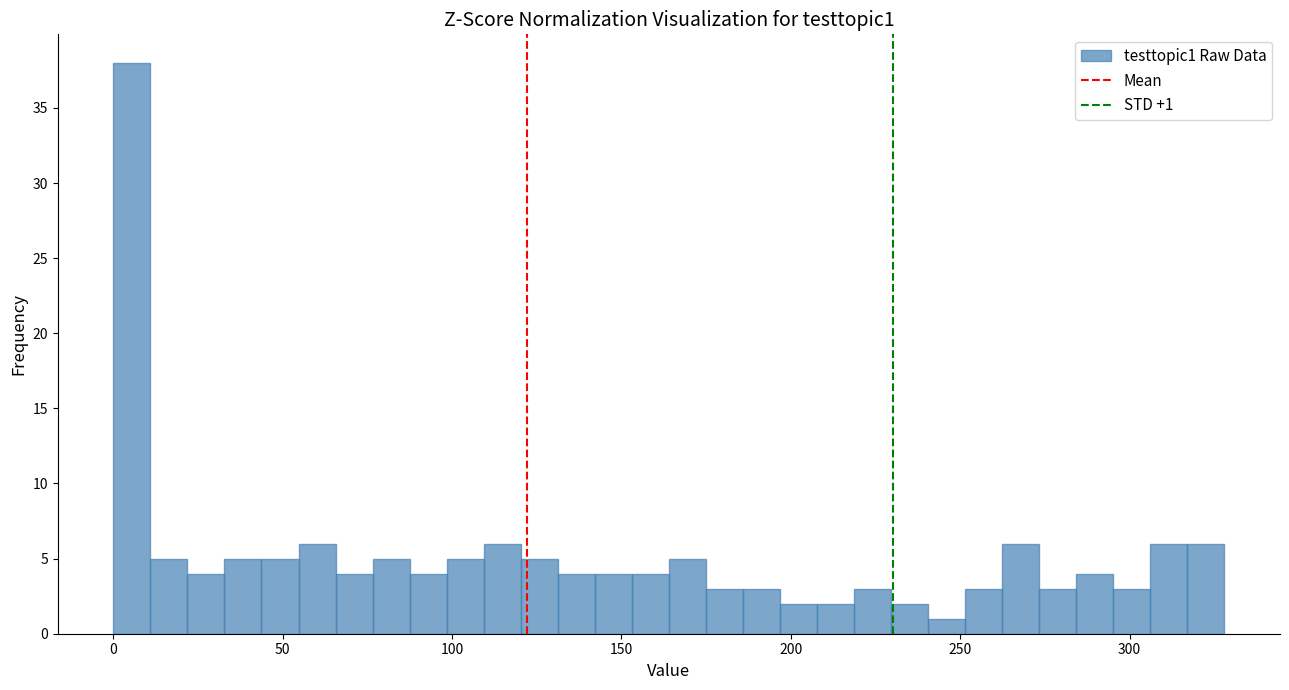

Read against the x-axis, roughly where is the centre of the tallest bar?

5